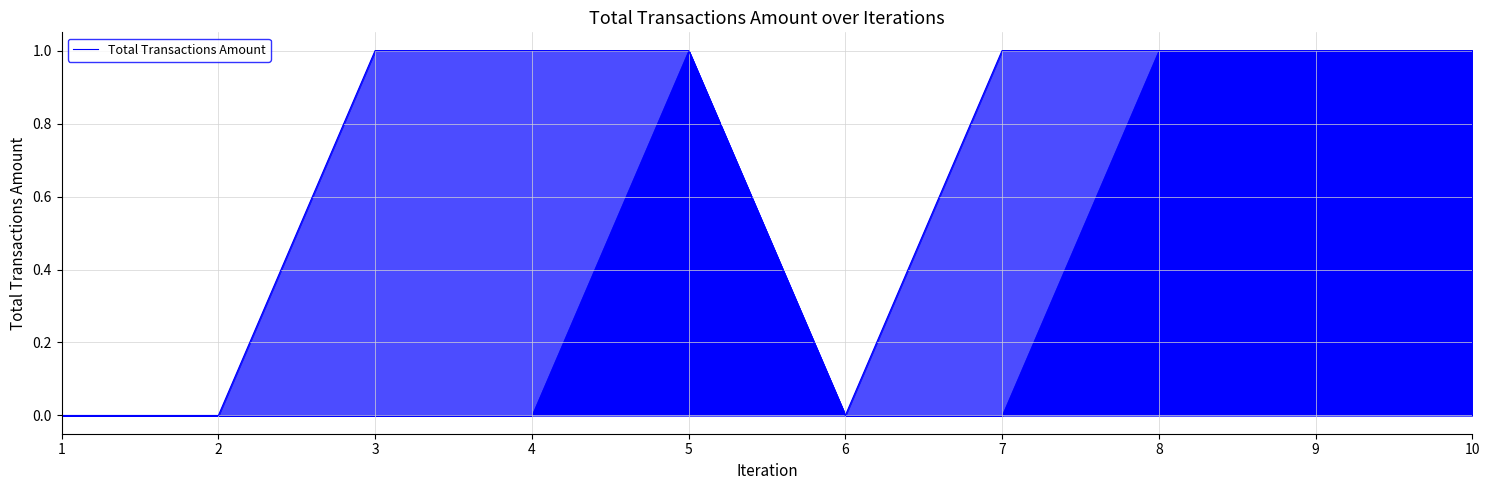

How many data points are less than 1?

3